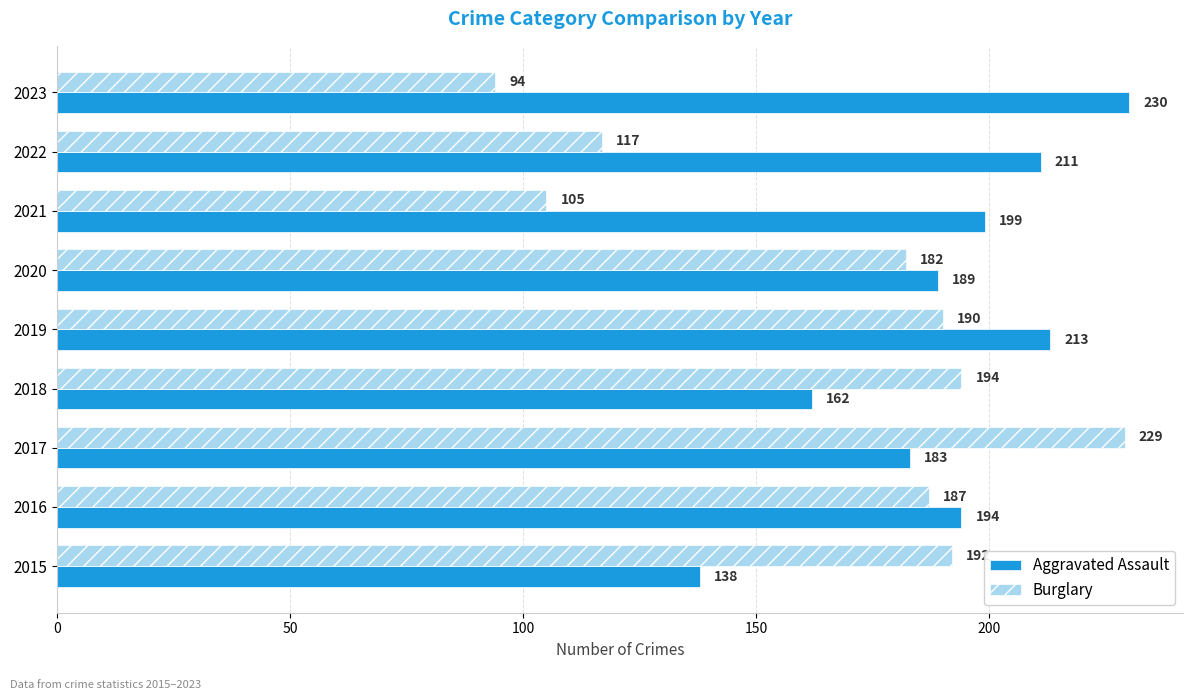

Between 2015 and 2022, which series saw the biggest shift?

Burglary